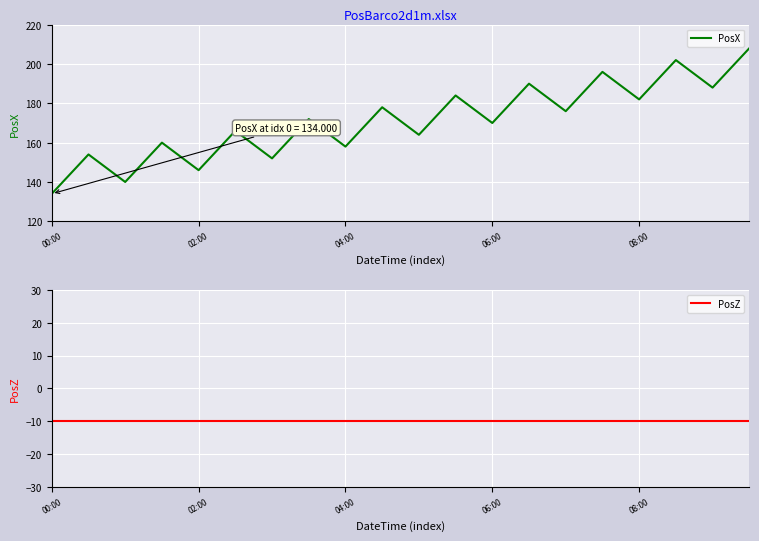

Is it true that PosX equals 134 at 00:00?

True